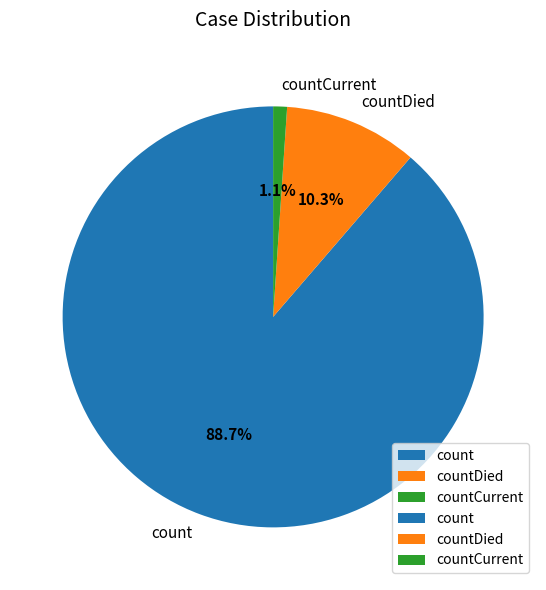

The count slice represents 80% of the pie. True or false?

False